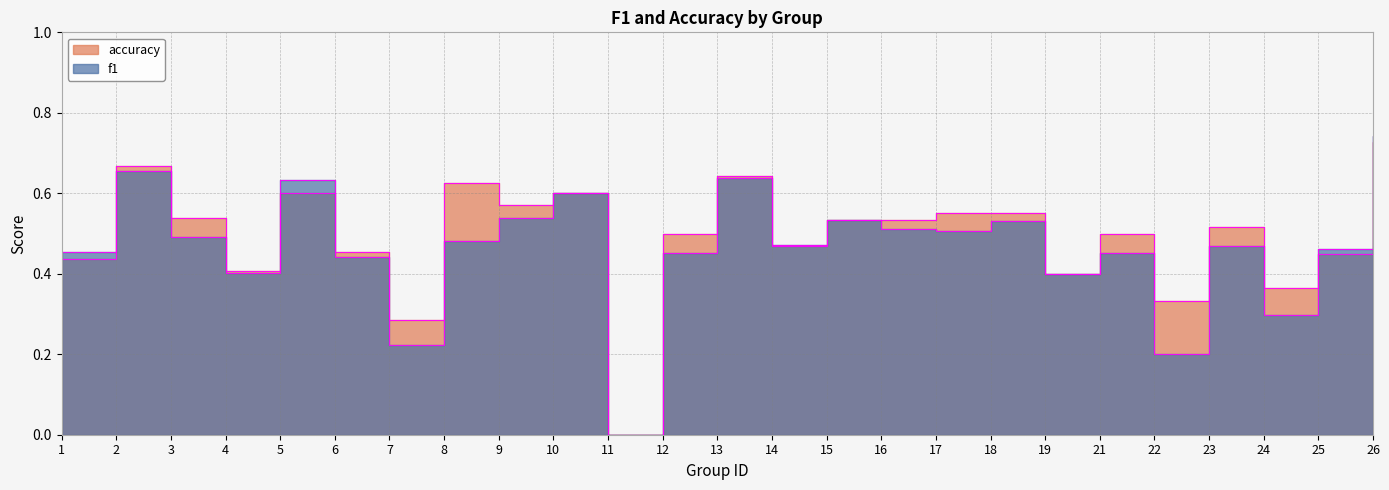

Which category has the lowest value across all series?

11